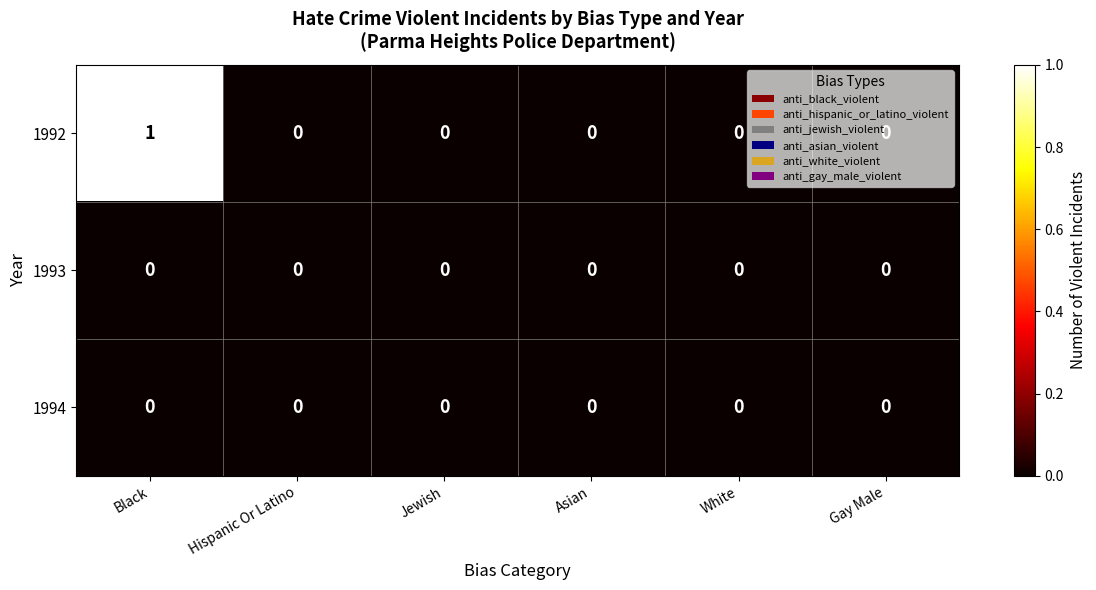

Is it true that 1994 equals 0 at White?

True